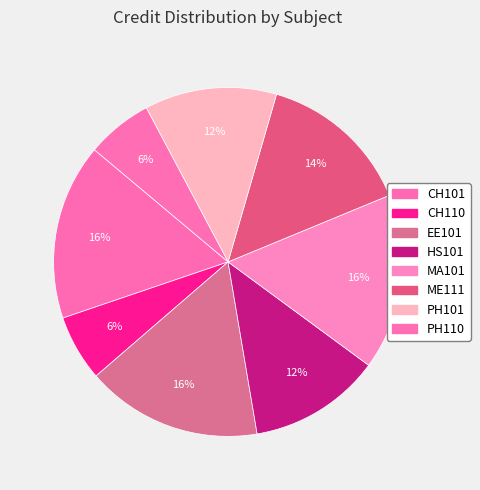

Between CH101 and CH110, which is larger?

CH101